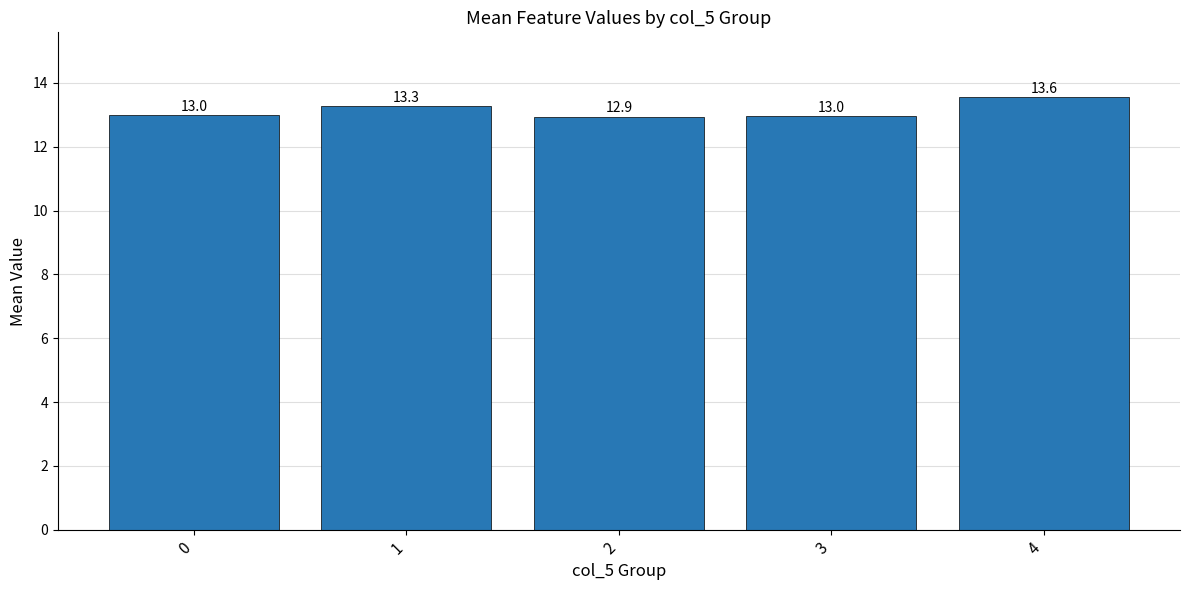

Reading left to right, transcribe all the data shown in this chart.

13.0	13.3	12.9	13.0	13.6